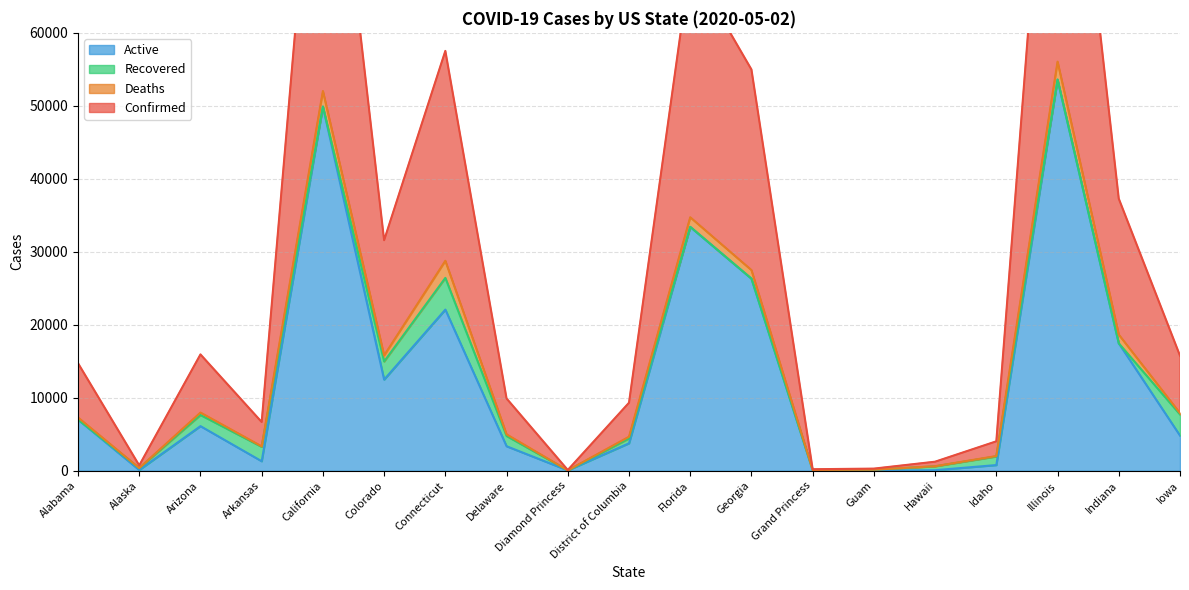

What is the average value of the Active series?

12774